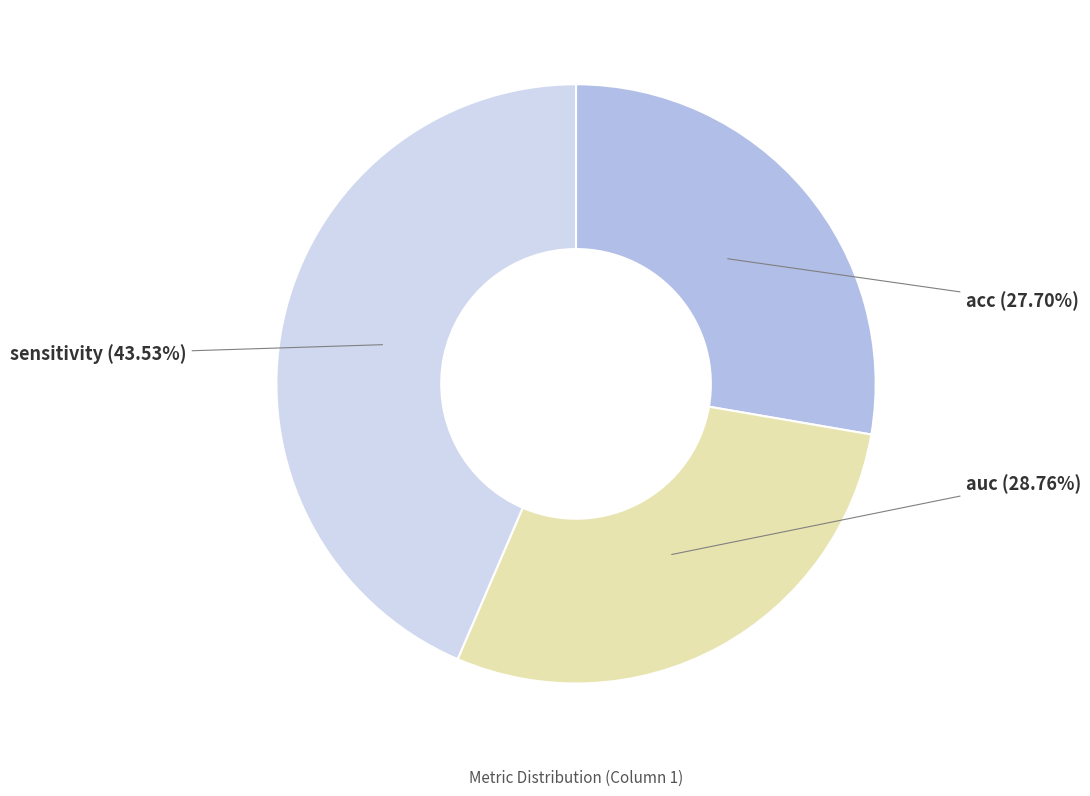

Is there any slice that represents more than half of the pie?

No